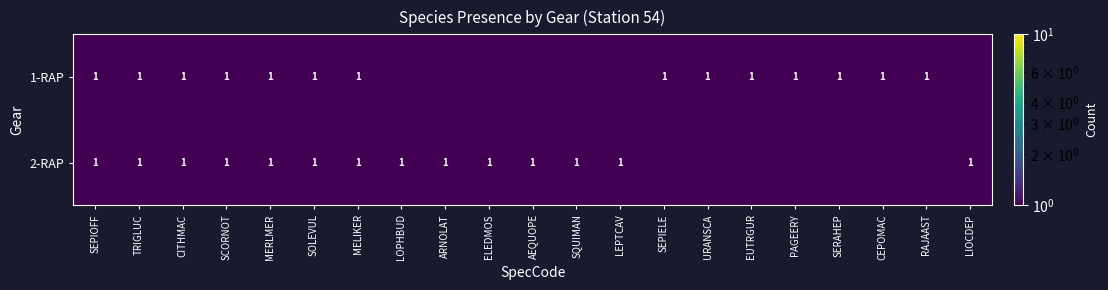

At how many categories does at least one series exceed 0?

21